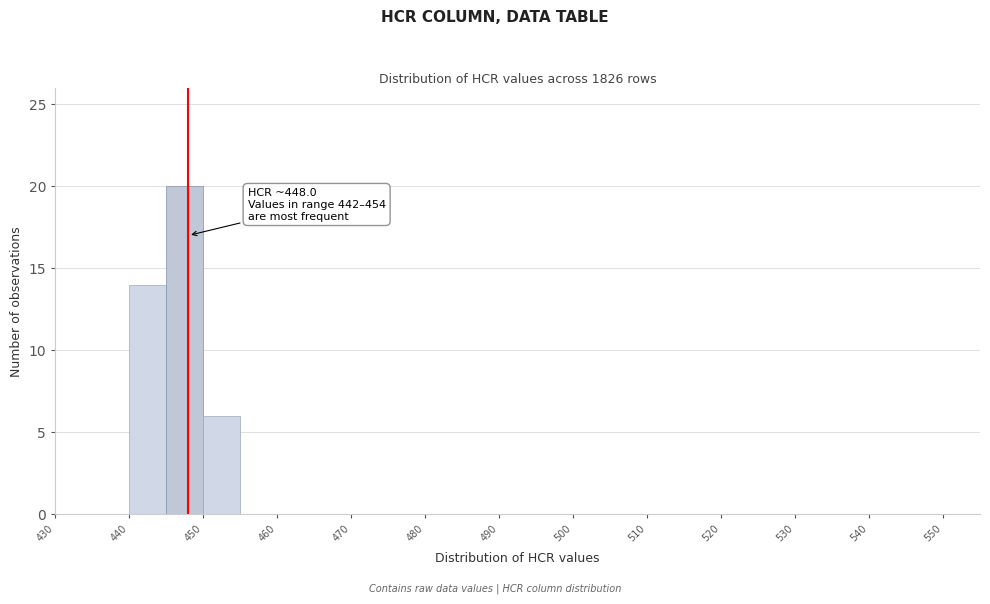

Which range on the x-axis has the tallest bar?

445 to 450